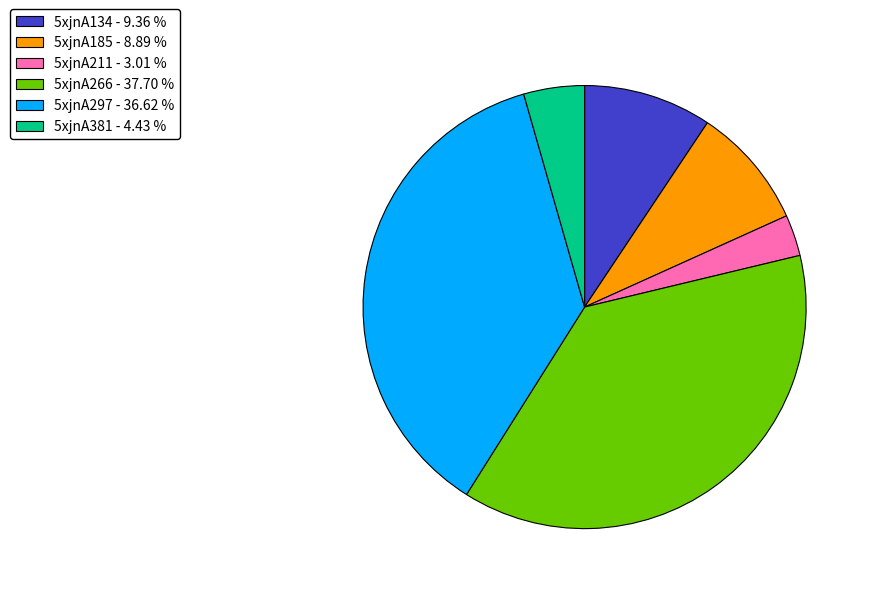

Combined, do 5xjnA134 and 5xjnA297 account for over 50%?

No